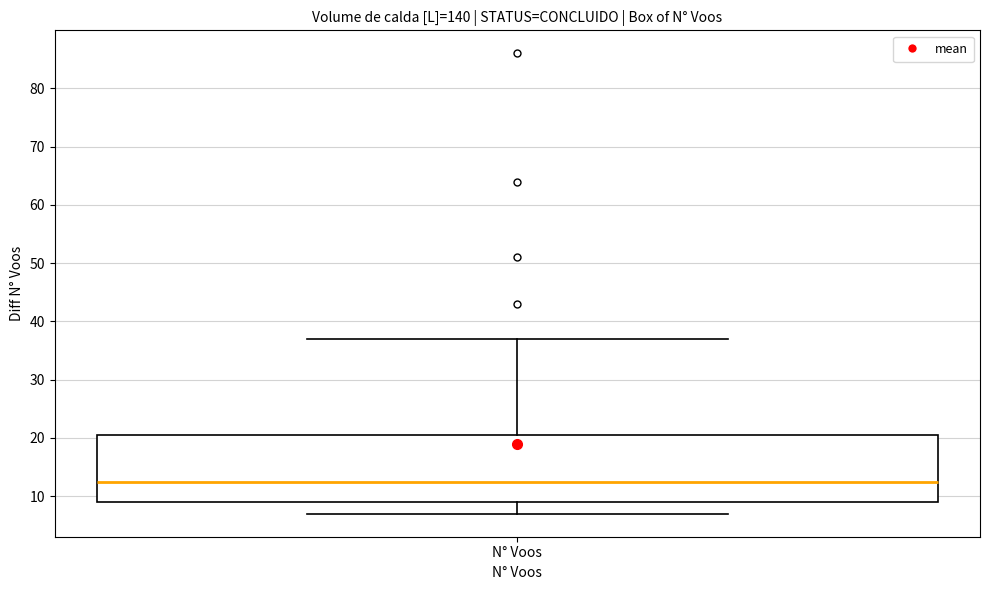

Where is the upper edge of the box for N° Voos on the y-axis? The values are not printed on the chart, so give them approximately, as read against the axis.

21